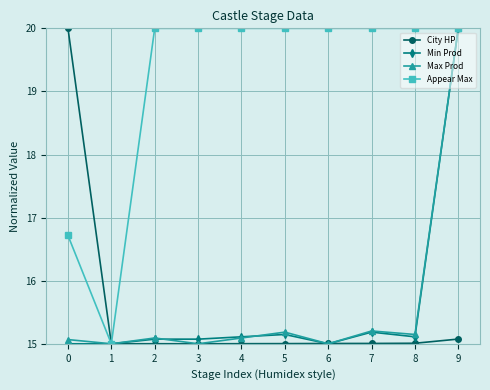

The value of City HP at 2 is 15.0. True or false?

True